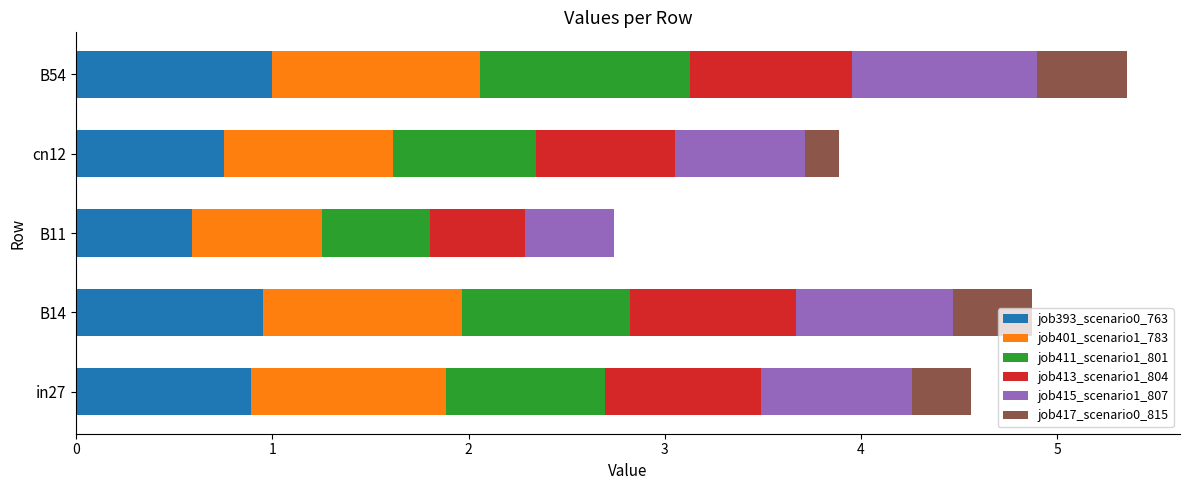

What is the total value across all series at cn12?

3.9